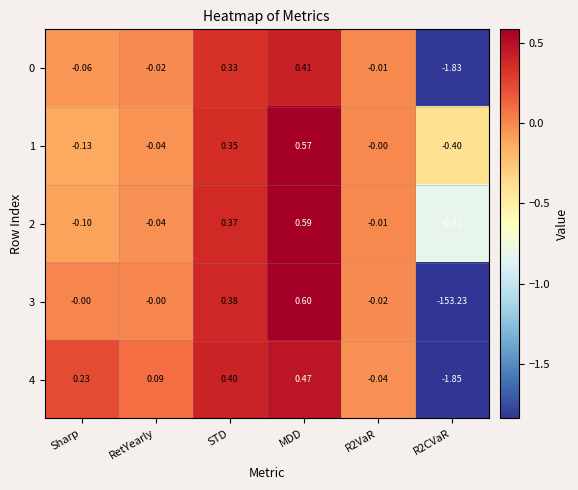

Where does the 4 series first go above 0?

Sharp